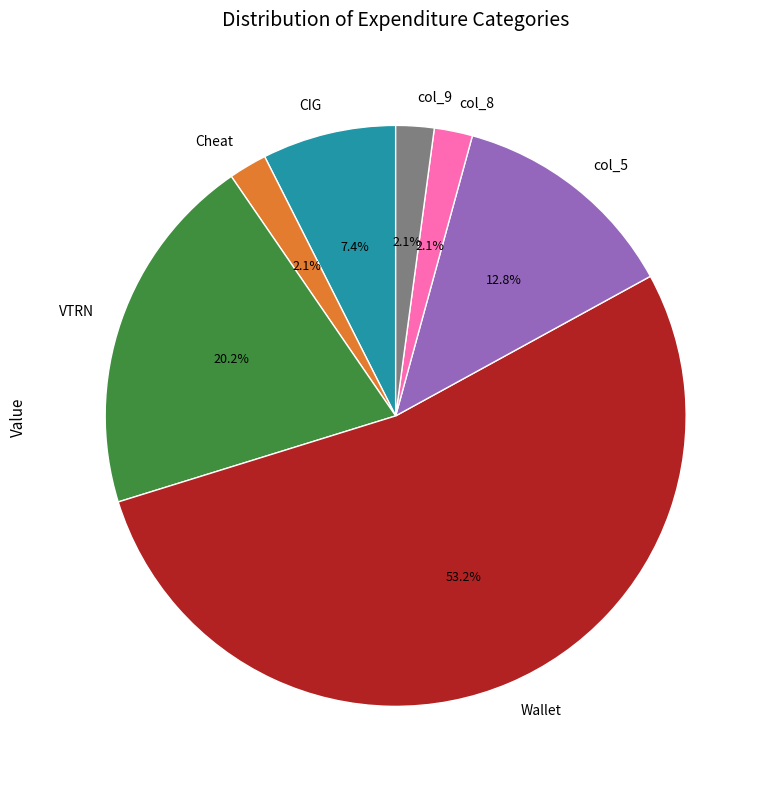

What is the majority slice?

Wallet